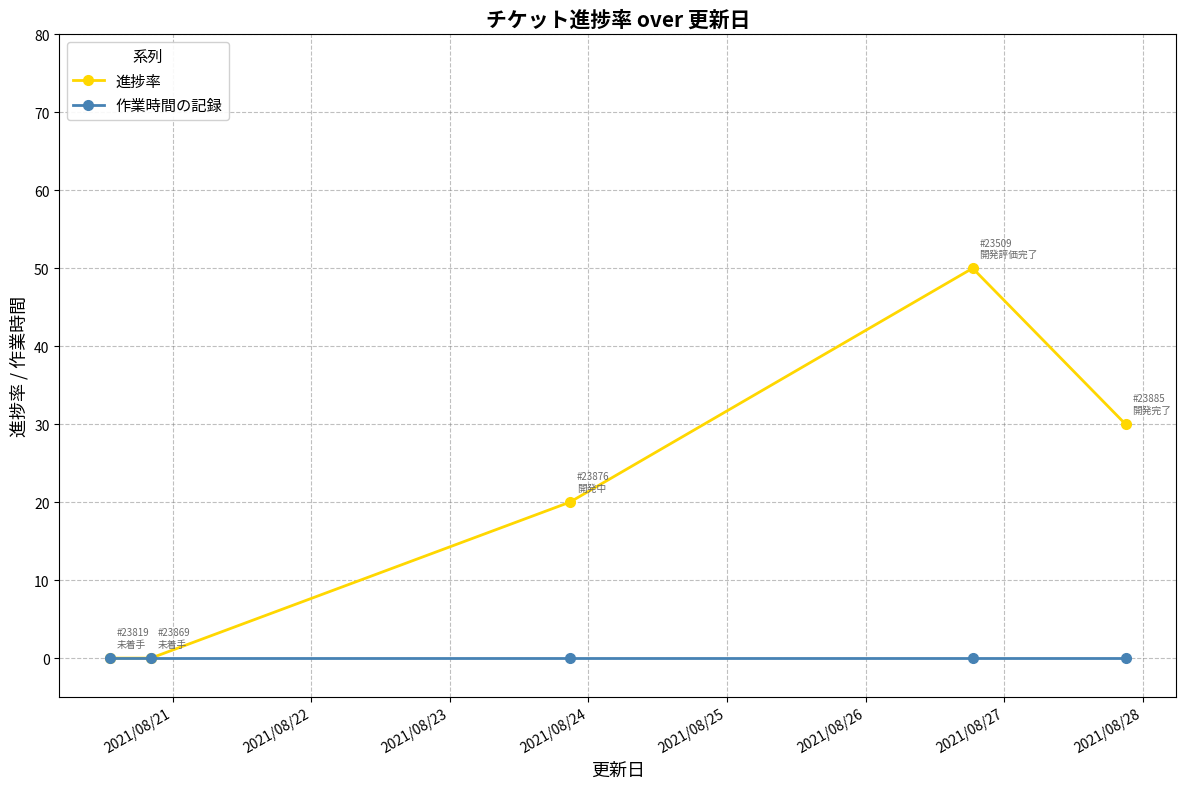

Which series has the widest spread of values?

進捗率